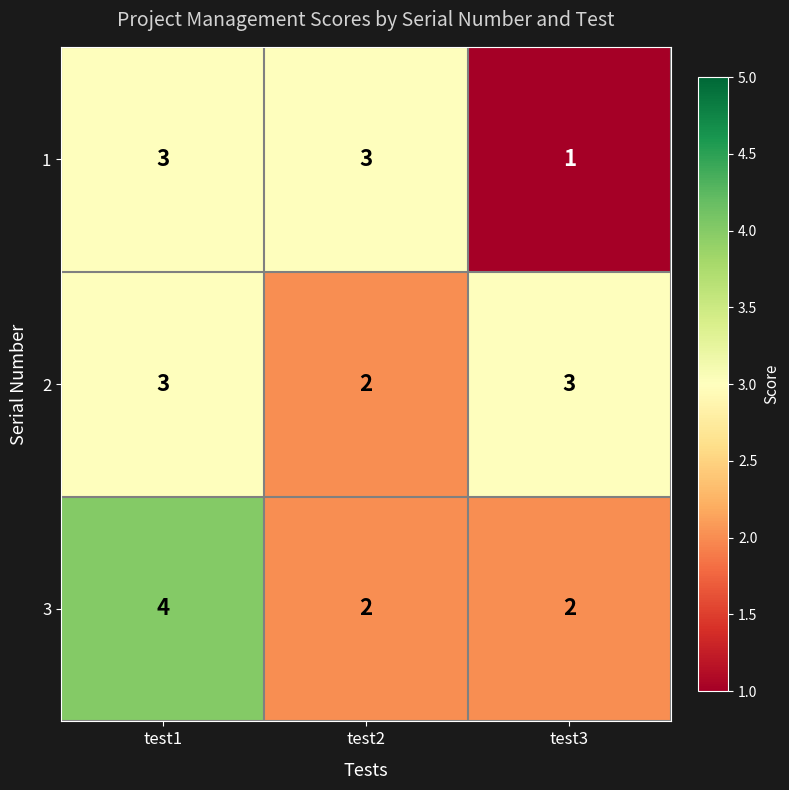

What is the sum of the 2 values at test3 and test1?

6